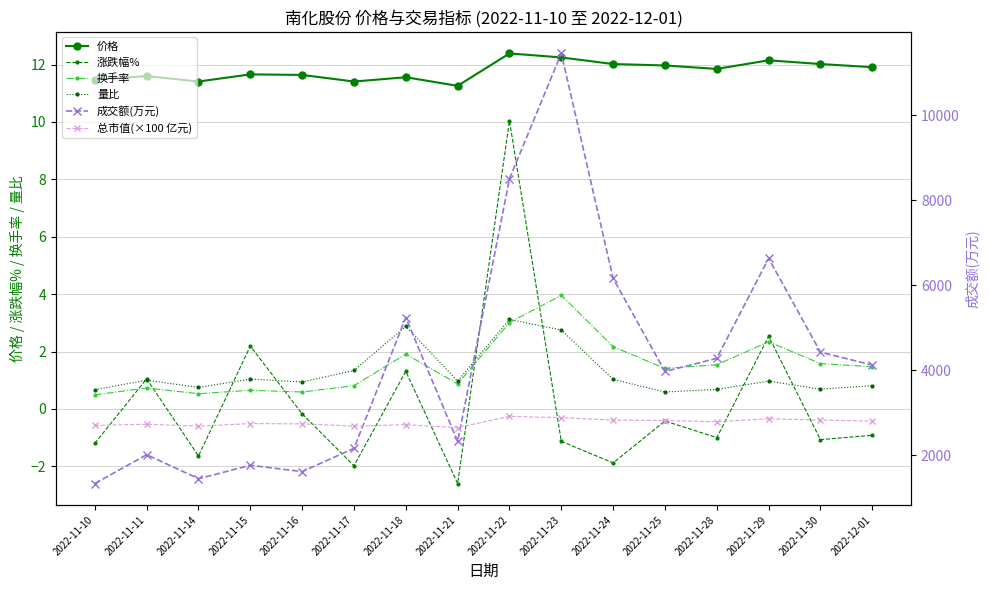

True or false: 价格 has a value of 11.6 at 2022-11-11.

True